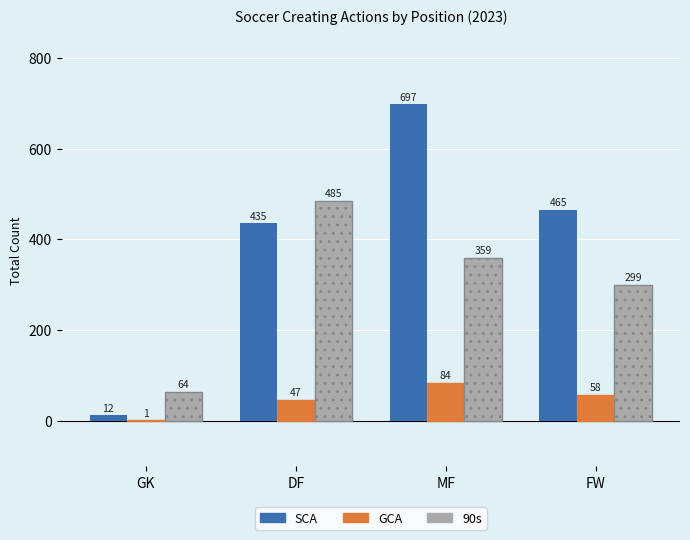

Where is SCA nearest to the value 354?

DF